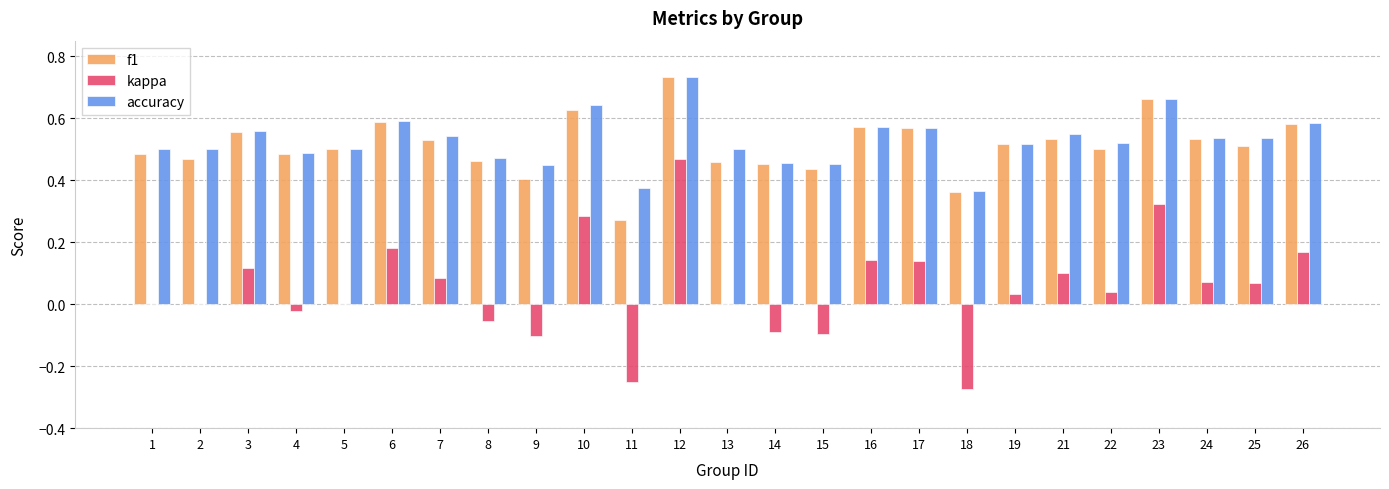

At which category does the chart reach its peak across all series?

12